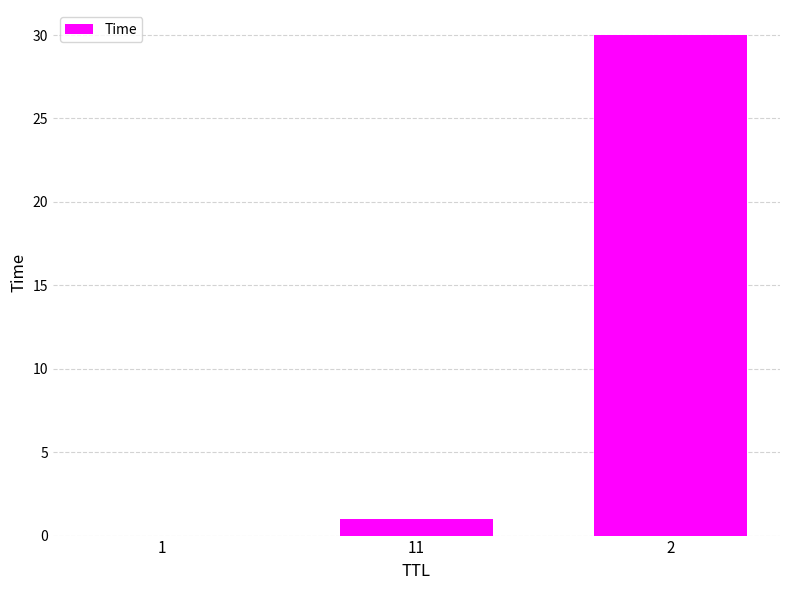

What is the difference between the values at 1 and 11?

1.0